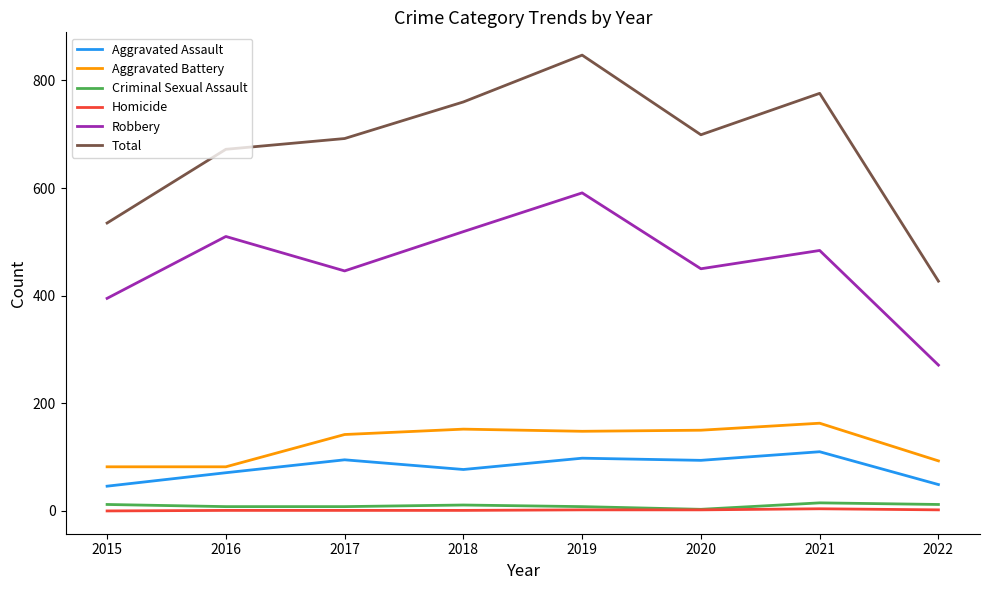

Is the value of Robbery at 2016 greater than the value of Total at 2015?

No